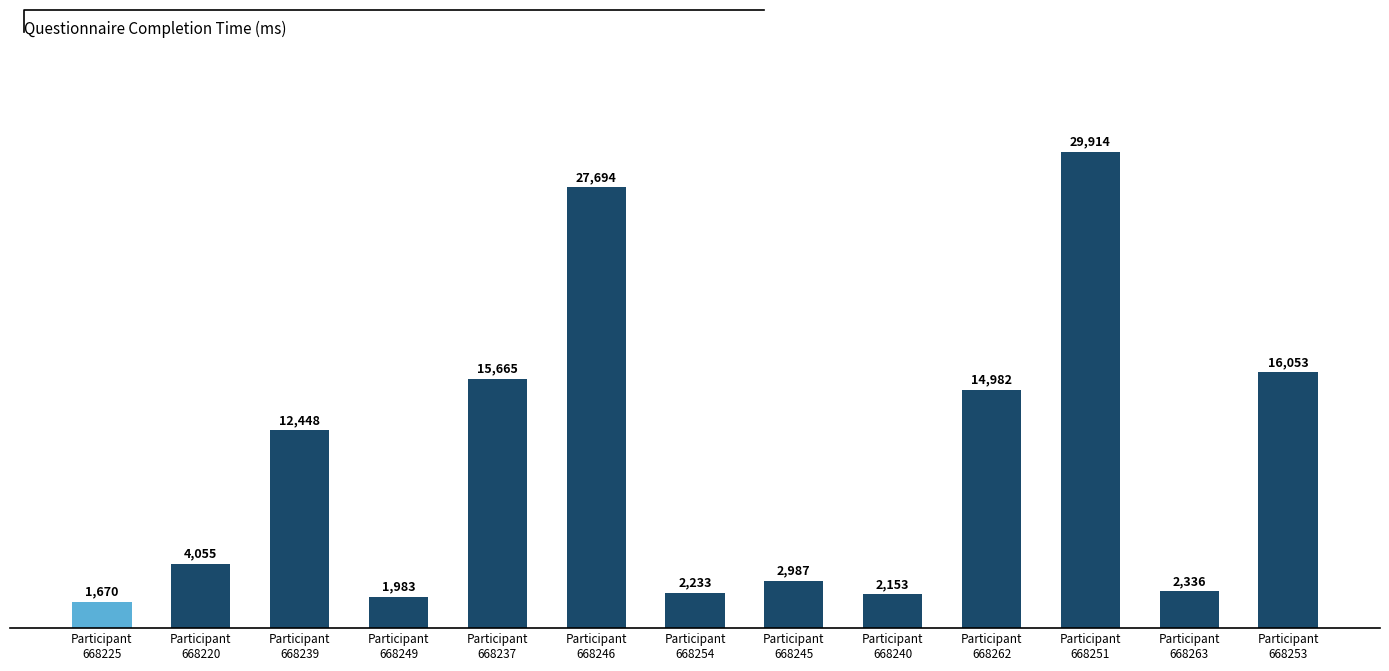

The value at Participant
668240 is 1050. True or false?

False